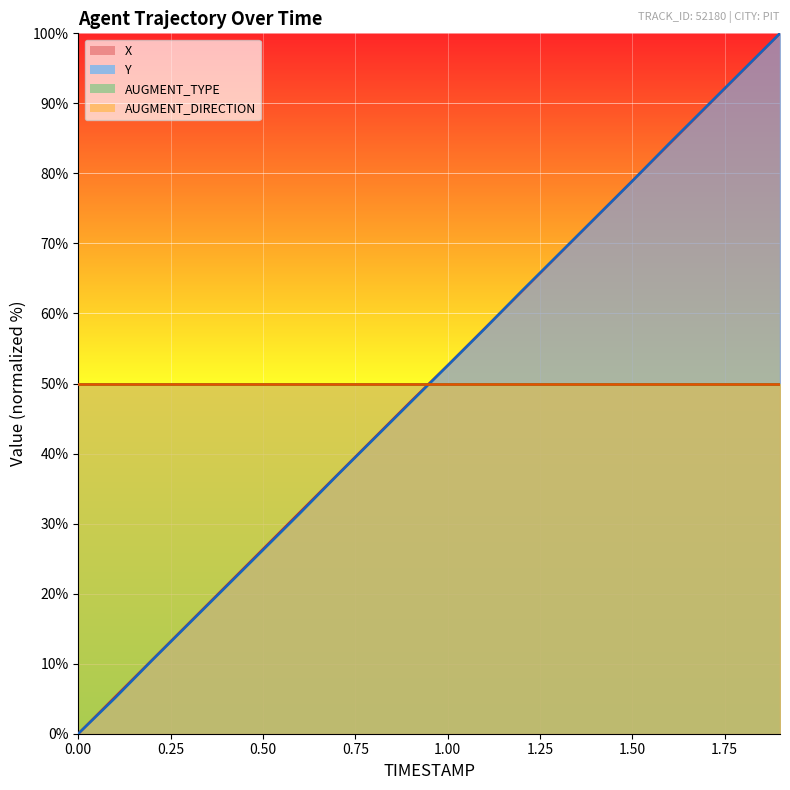

How many times do X and Y cross each other?

3